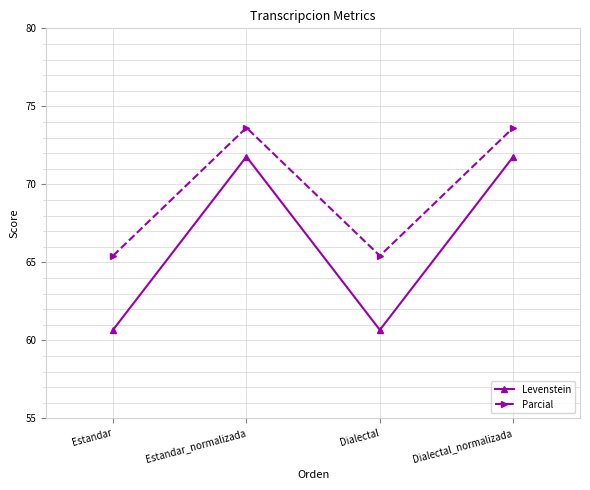

How many data points in Parcial are above 73?

2